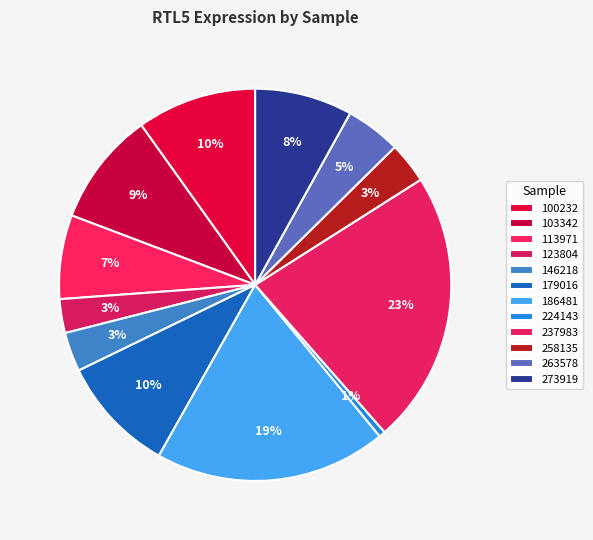

Which has a higher value, 103342 or 273919?

103342